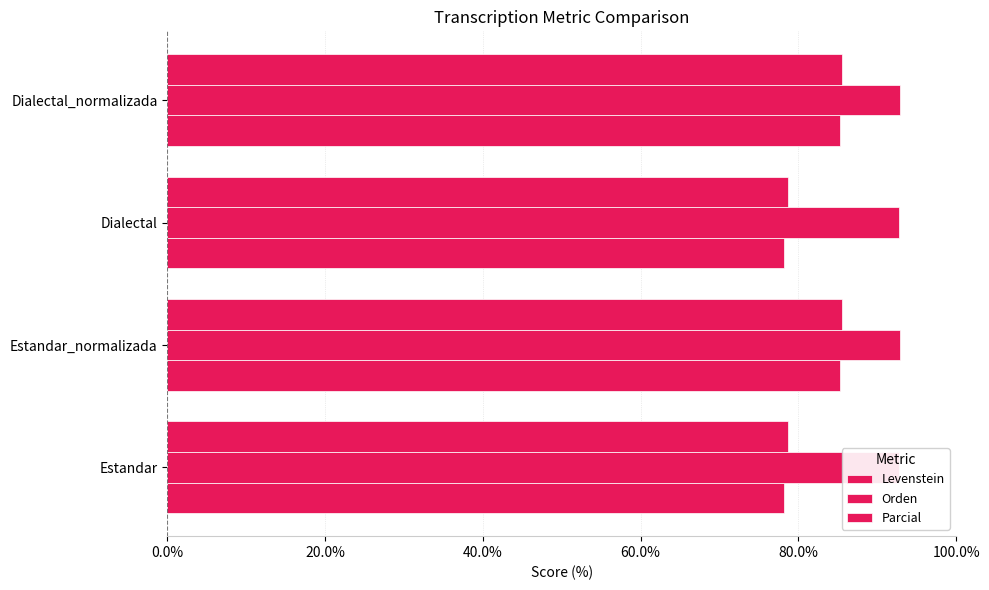

How many values in the Levenstein series exceed 85?

2